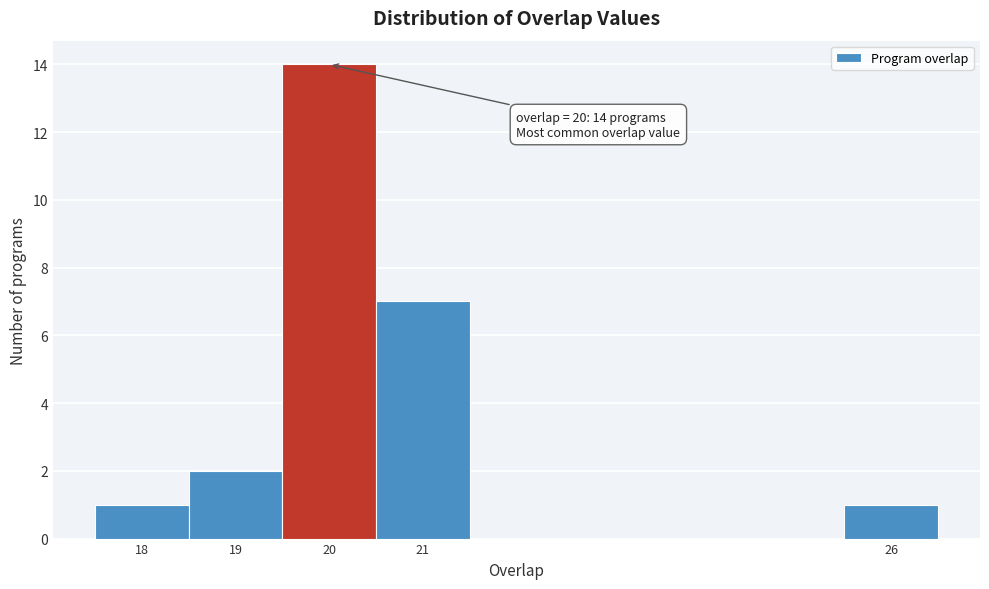

Which range on the x-axis has the tallest bar?

19.5 to 20.5